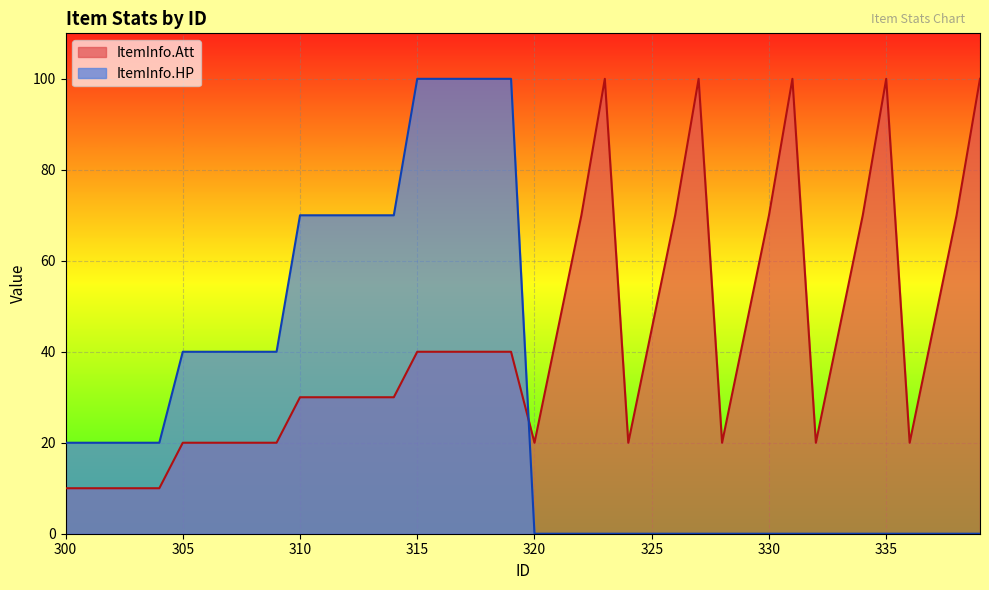

Reading right to left, what are all the values shown in this chart?

ItemInfo.Att: 100	70	45	20	100	70	45	20	100	70	45	20	100	70	45	20	100	70	45	20	40	40	40	40	40	30	30	30	30	30	20	20	20	20	20	10	10	10	10	10
ItemInfo.HP: 0	0	0	0	0	0	0	0	0	0	0	0	0	0	0	0	0	0	0	0	100	100	100	100	100	70	70	70	70	70	40	40	40	40	40	20	20	20	20	20